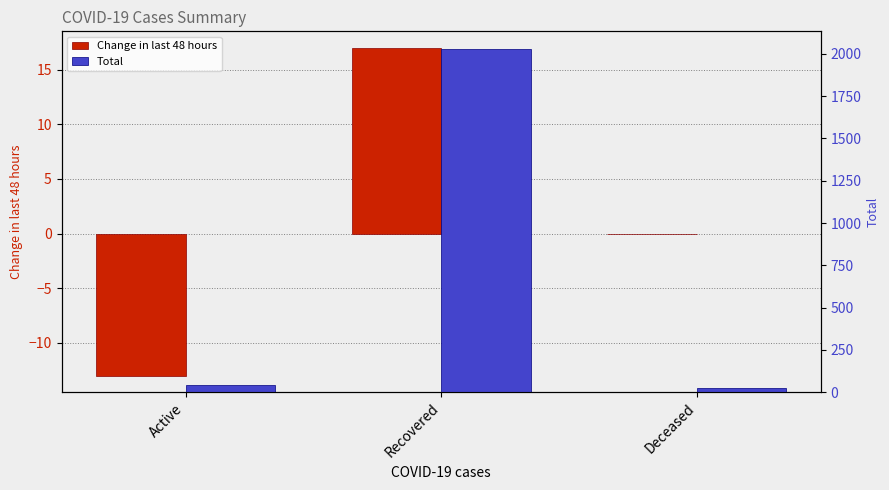

What is the sum of all Total values?

2100